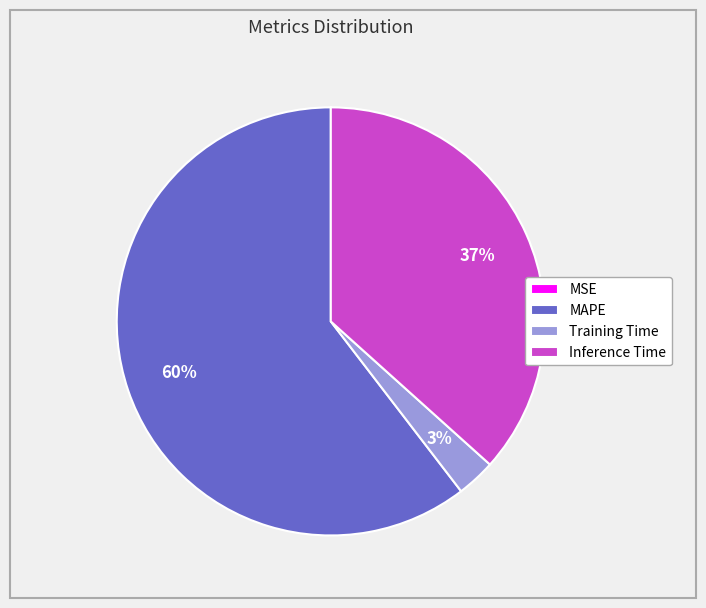

Approximately how many times larger is the value at Inference Time compared to MAPE?

0.6